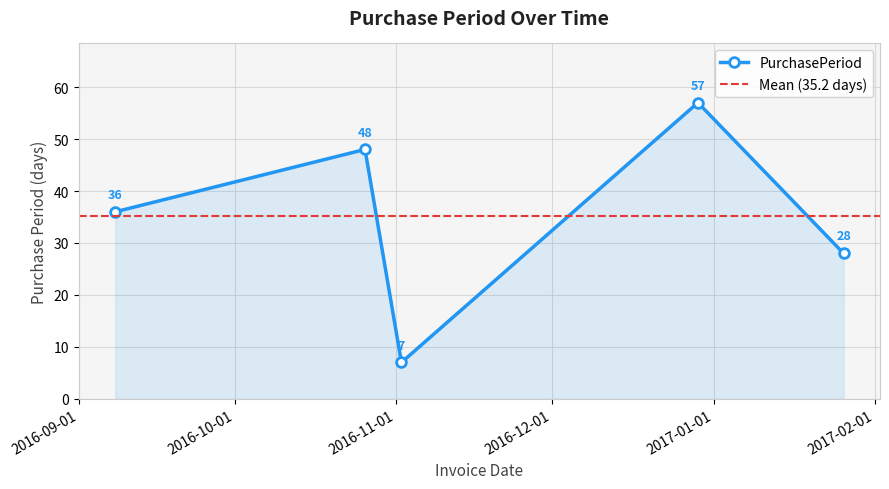

What is the change in value from 2016-10-26 to 2017-01-26?

-20